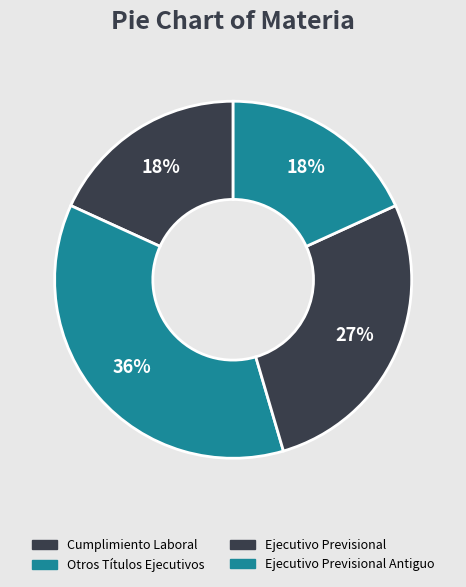

Is it true that Cumplimiento Laboral is 18% of the pie?

True